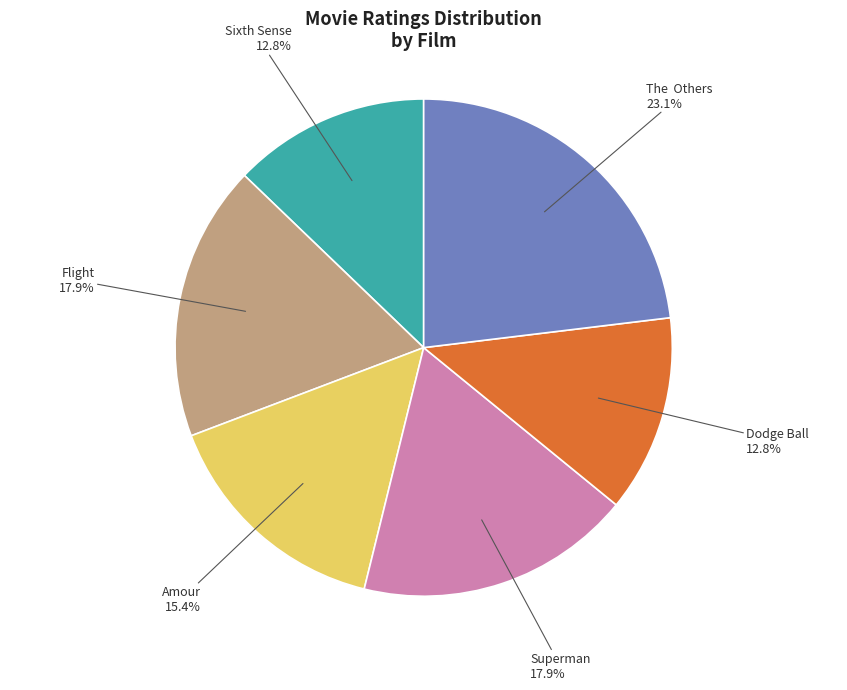

Count the number of slices in the pie.

6